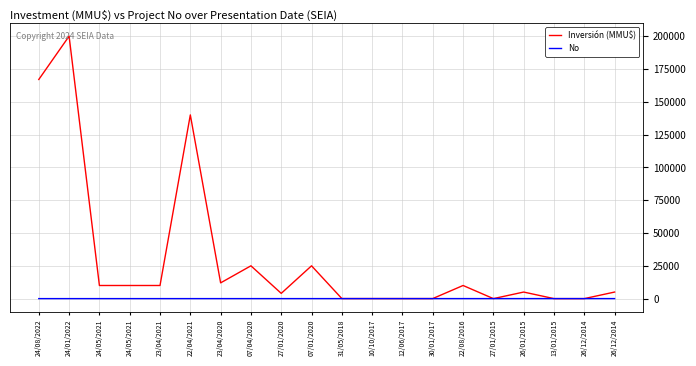

Between which two adjacent categories do Inversión (MMU$) and No first intersect?

22/08/2016 and 27/01/2015